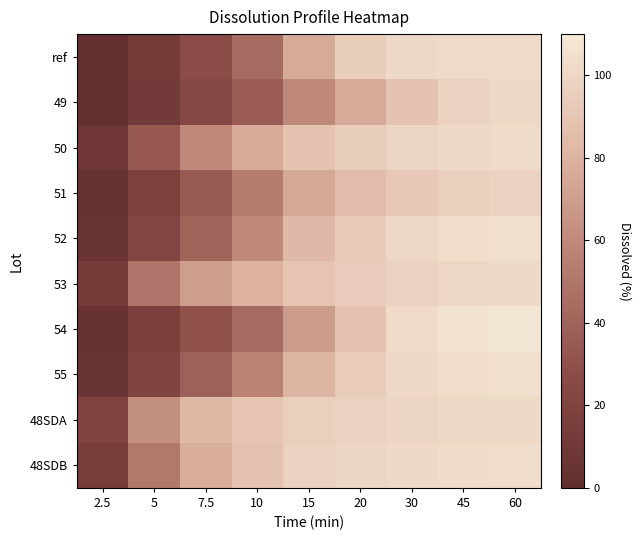

At how many categories does at least one series exceed 103?

2